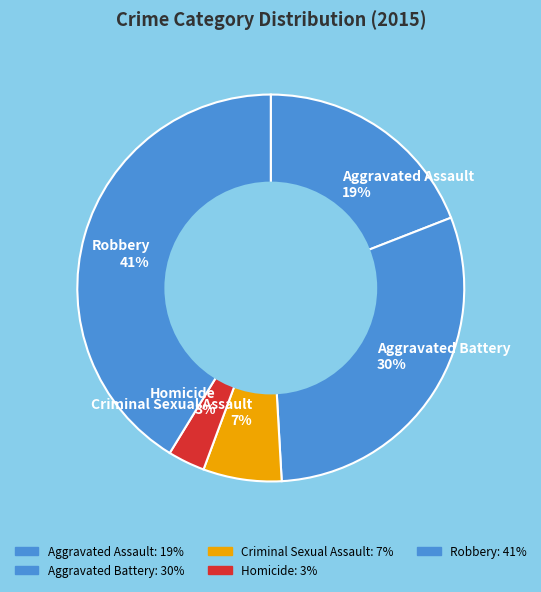

Does any single category account for the majority?

No